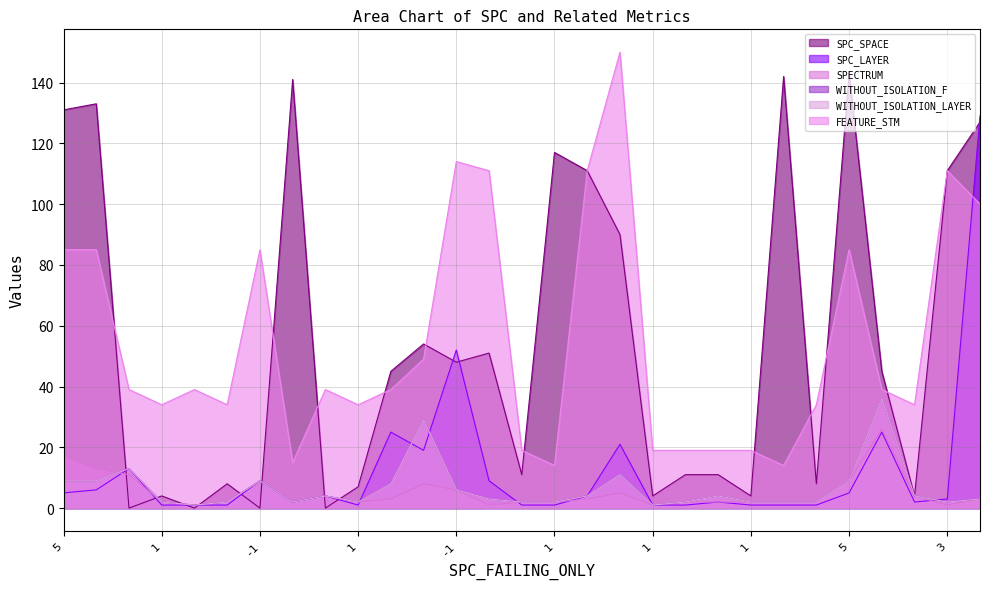

Reading right to left, what are all the values shown in this chart?

SPC_SPACE: 127	111	4	45	143	8	142	4	11	11	4	90	111	117	11	51	48	54	45	7	0	141	0	8	0	4	0	133	131
SPC_LAYER: 129	3	2	25	5	1	1	1	2	1	1	21	4	1	1	9	52	19	25	1	4	2	9	1	1	1	13	6	5
SPECTRUM: 3	1	4	26	9	2	2	2	2	2	1	5	3	2	2	1	6	8	3	2	4	2	9	2	1	2	11	13	17
WITHOUT_ISOLATION_F: 3	2	4	36	9	2	2	2	4	2	1	11	4	2	2	3	6	29	8	2	4	2	9	2	1	2	13	9	9
WITHOUT_ISOLATION_LAYER: 3	2	4	36	9	2	2	2	4	2	1	11	4	2	2	3	6	29	8	2	4	2	9	2	1	2	13	9	9
FEATURE_STM: 100	111	34	39	85	34	14	19	19	19	19	150	111	14	19	111	114	49	39	34	39	15	85	34	39	34	39	85	85